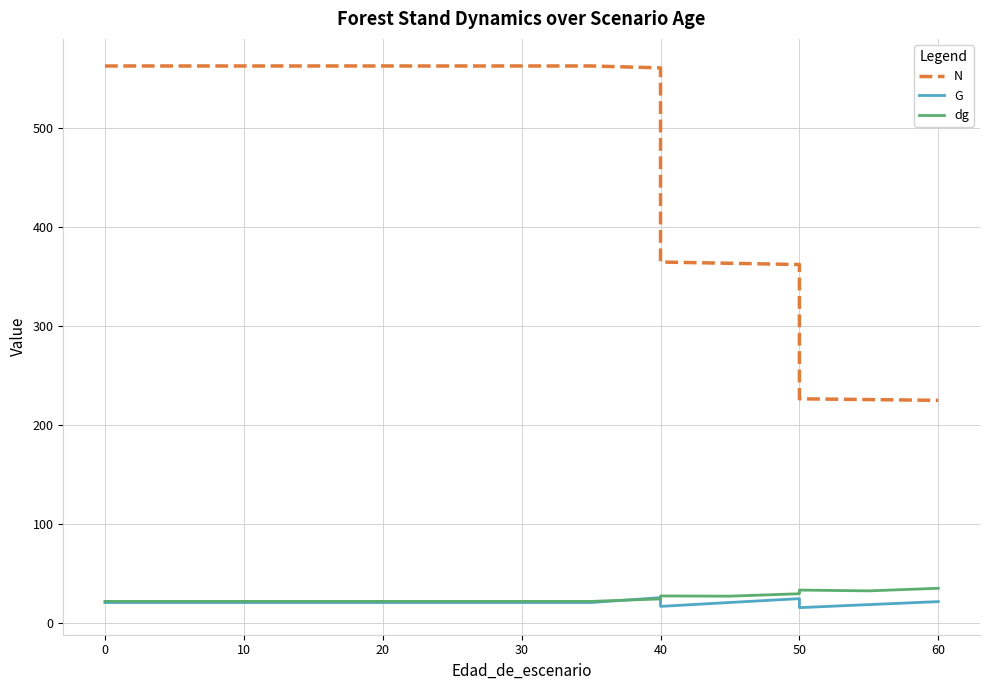

Is the value of N at 20 greater than the value of dg at 15?

Yes